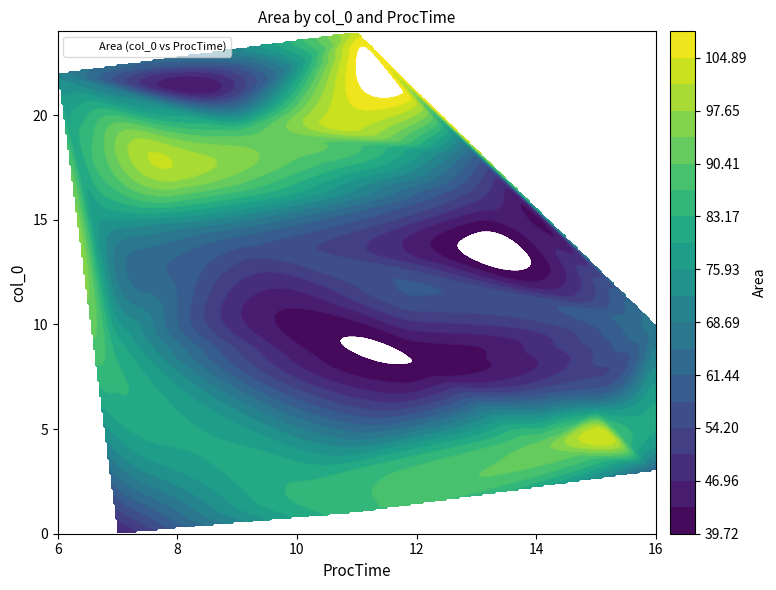

Where is 1 nearest to the value 48?

ProcTime